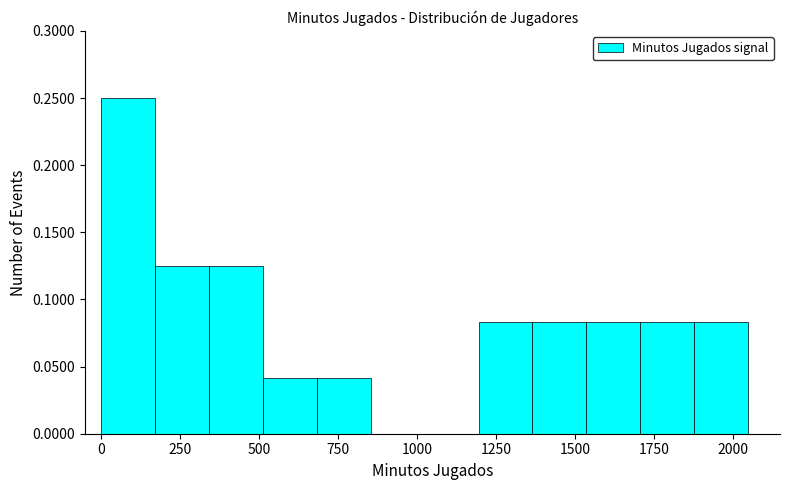

Around what value on the x-axis is the tallest bar? Give the approximate position of its centre, as read against the axis.

100